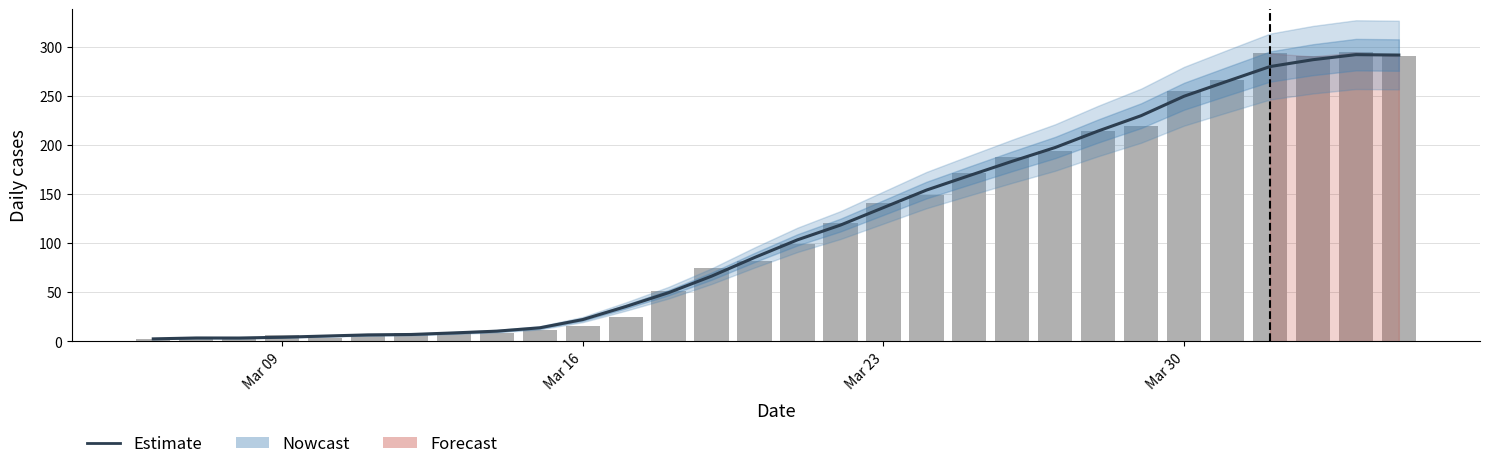

Is it true that Estimate equals 76.7 at 21?

False